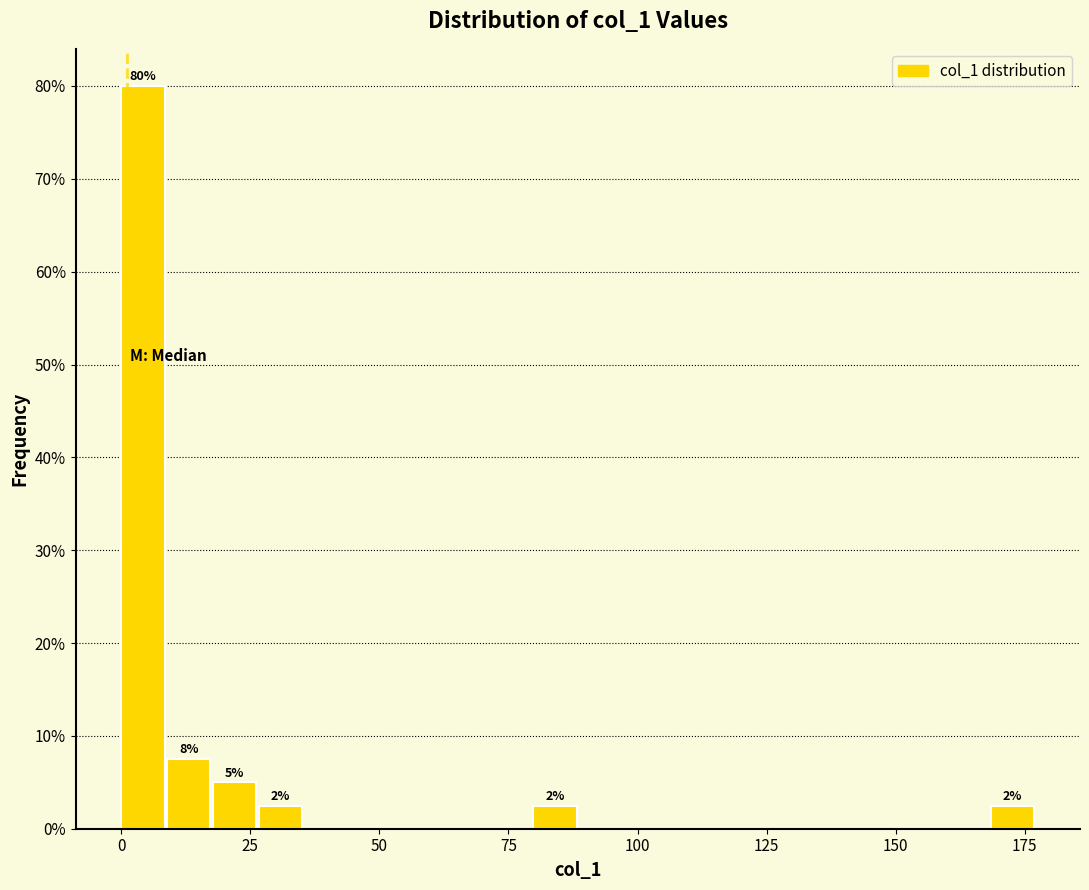

Read against the x-axis, roughly where is the centre of the tallest bar?

5